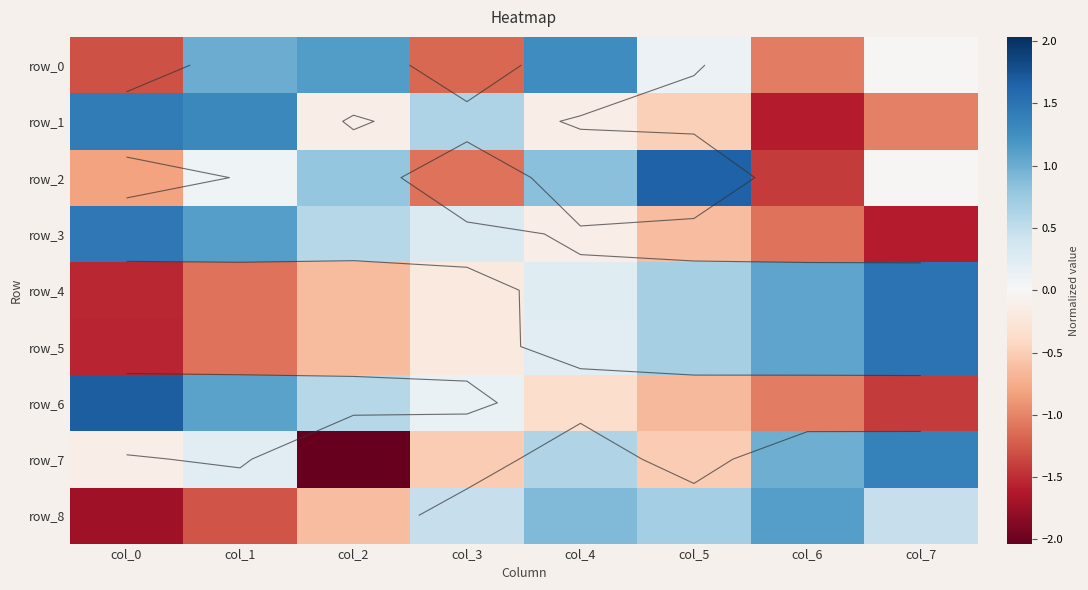

Reading left to right, extract all data points from this chart.

row_0: col_0=-1.3	col_1=1.0	col_2=1.1	col_3=-1.2	col_4=1.3	col_5=0.1	col_6=-1.0	col_7=-0.0
row_1: col_0=1.4	col_1=1.3	col_2=-0.1	col_3=0.6	col_4=-0.1	col_5=-0.5	col_6=-1.6	col_7=-1.0
row_2: col_0=-0.8	col_1=0.1	col_2=0.8	col_3=-1.1	col_4=0.8	col_5=1.7	col_6=-1.4	col_7=-0.0
row_3: col_0=1.5	col_1=1.1	col_2=0.6	col_3=0.3	col_4=-0.1	col_5=-0.6	col_6=-1.1	col_7=-1.6
row_4: col_0=-1.5	col_1=-1.1	col_2=-0.7	col_3=-0.2	col_4=0.2	col_5=0.7	col_6=1.1	col_7=1.5
row_5: col_0=-1.5	col_1=-1.1	col_2=-0.7	col_3=-0.2	col_4=0.2	col_5=0.7	col_6=1.1	col_7=1.5
row_6: col_0=1.7	col_1=1.1	col_2=0.6	col_3=0.1	col_4=-0.4	col_5=-0.7	col_6=-1.0	col_7=-1.4
row_7: col_0=-0.1	col_1=0.2	col_2=-2.0	col_3=-0.5	col_4=0.6	col_5=-0.5	col_6=1.0	col_7=1.4
row_8: col_0=-1.7	col_1=-1.3	col_2=-0.6	col_3=0.5	col_4=0.9	col_5=0.7	col_6=1.1	col_7=0.5